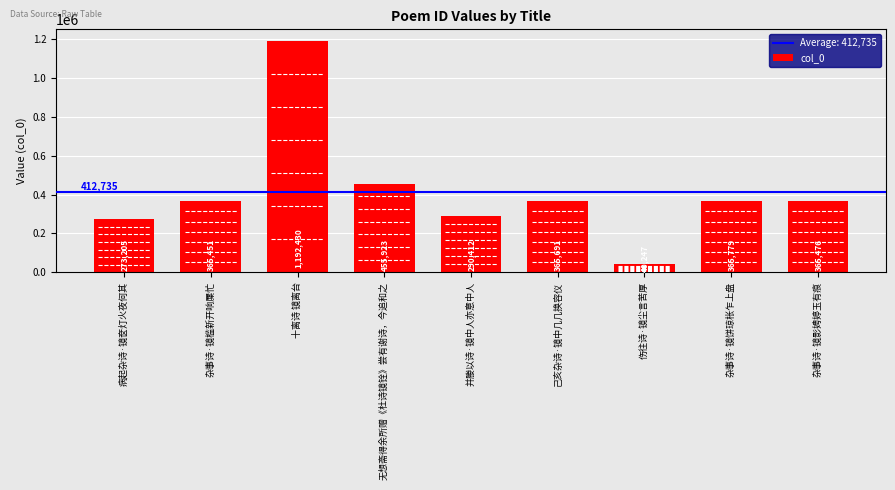

Are the bars horizontal?

No